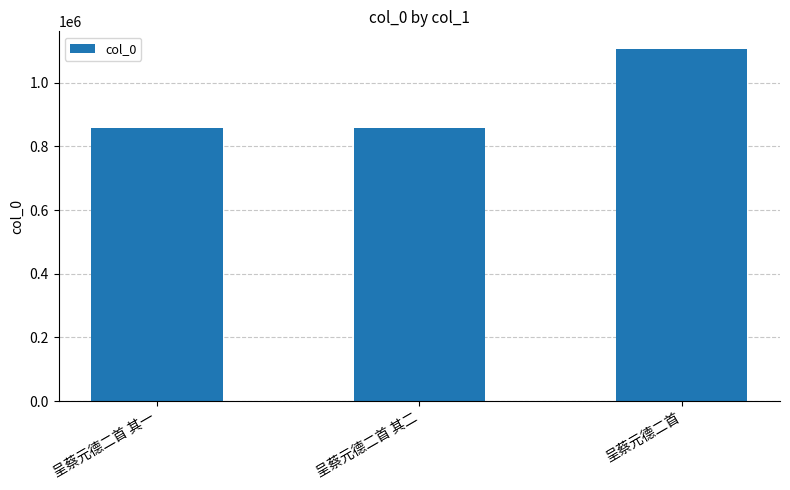

The value at 呈蔡元德二首 其二 is 222657. True or false?

False